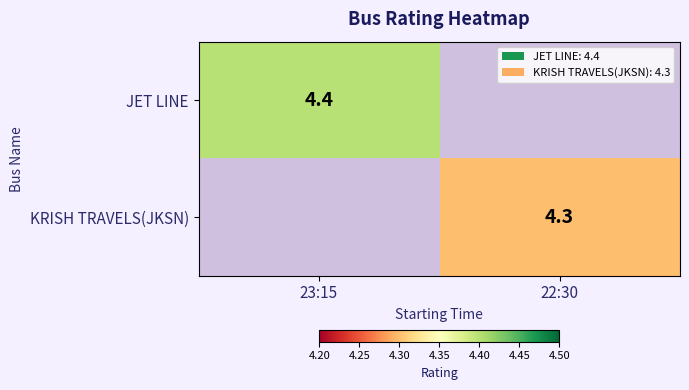

At how many categories does at least one series exceed 4?

2